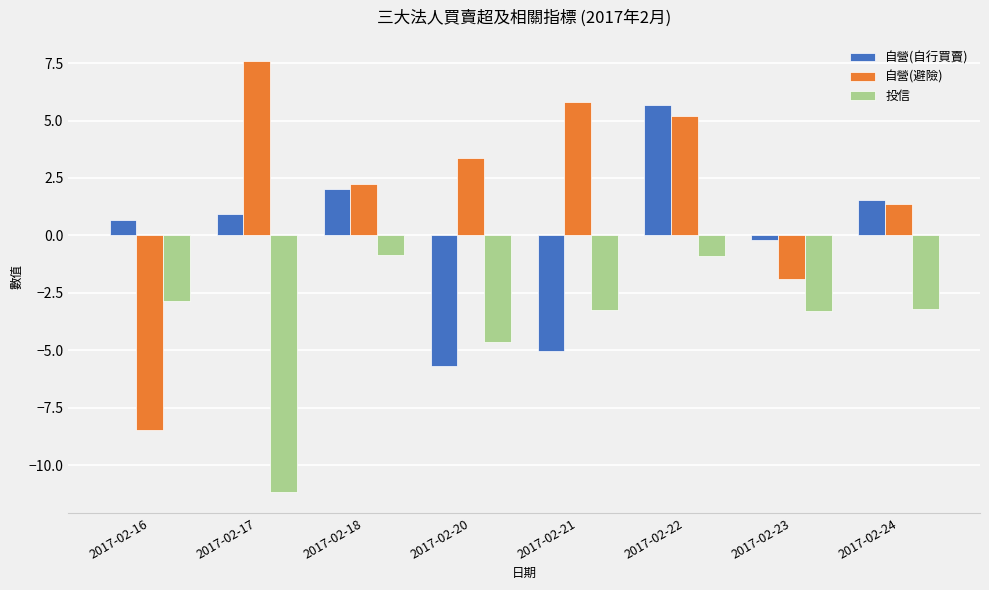

Are the bars horizontal?

No